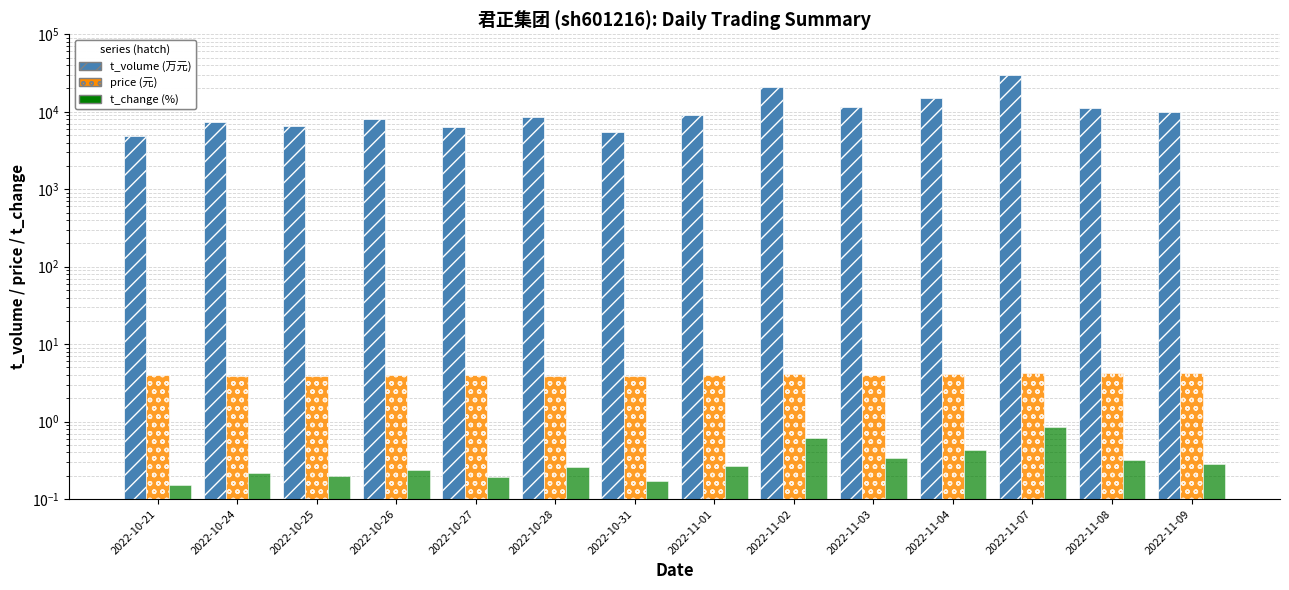

Reading left to right, list all the values displayed in this chart.

t_volume: 2022-10-21=4884.0	2022-10-24=7462.0	2022-10-25=6510.0	2022-10-26=7994.0	2022-10-27=6411.0	2022-10-28=8527.0	2022-10-31=5553.0	2022-11-01=8953.0	2022-11-02=21073.0	2022-11-03=11564.0	2022-11-04=14860.0	2022-11-07=29899.0	2022-11-08=11240.0	2022-11-09=9934.0
price: 2022-10-21=4.0	2022-10-24=3.9	2022-10-25=3.9	2022-10-26=4.0	2022-10-27=4.0	2022-10-28=3.9	2022-10-31=3.9	2022-11-01=4.0	2022-11-02=4.1	2022-11-03=4.0	2022-11-04=4.1	2022-11-07=4.2	2022-11-08=4.2	2022-11-09=4.2
t_change: 2022-10-21=0.1	2022-10-24=0.2	2022-10-25=0.2	2022-10-26=0.2	2022-10-27=0.2	2022-10-28=0.3	2022-10-31=0.2	2022-11-01=0.3	2022-11-02=0.6	2022-11-03=0.3	2022-11-04=0.4	2022-11-07=0.8	2022-11-08=0.3	2022-11-09=0.3